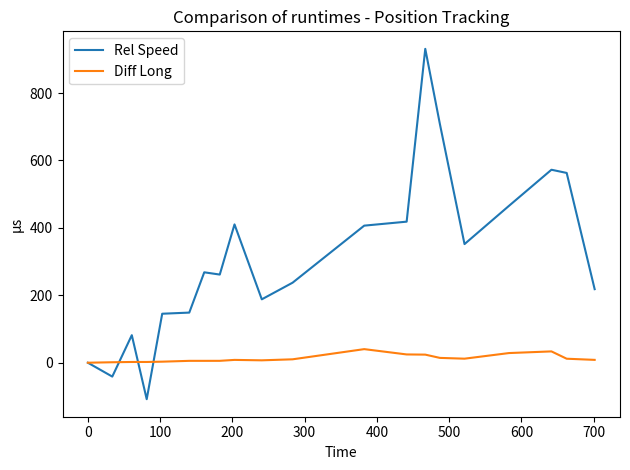

Which series has the largest total across all categories?

Rel Speed